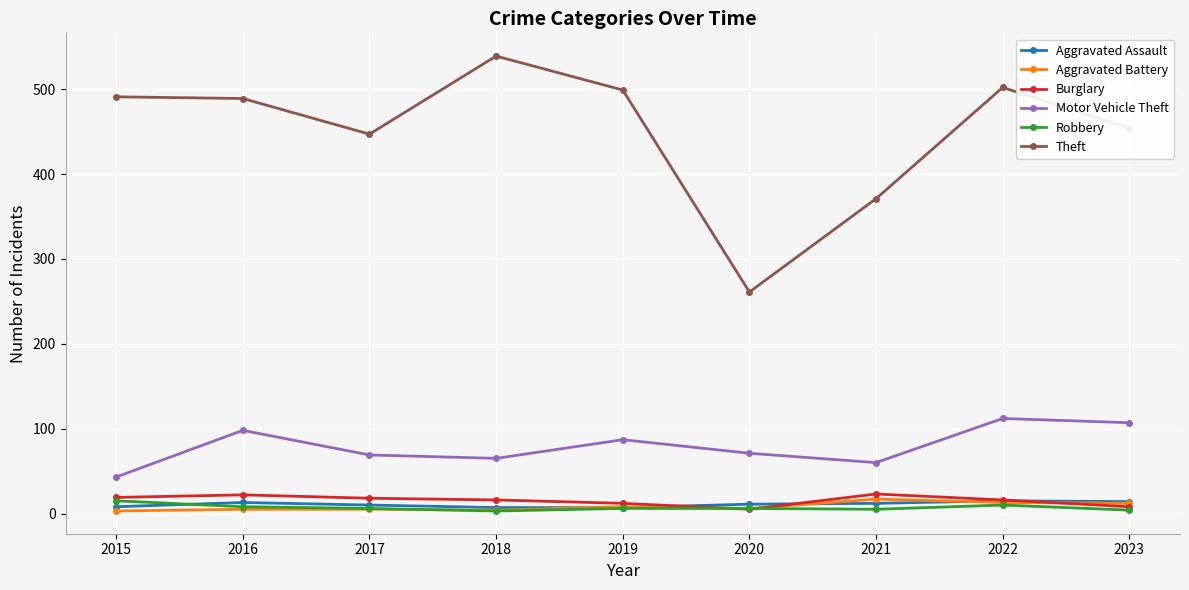

How many times do Aggravated Battery and Burglary cross each other?

3